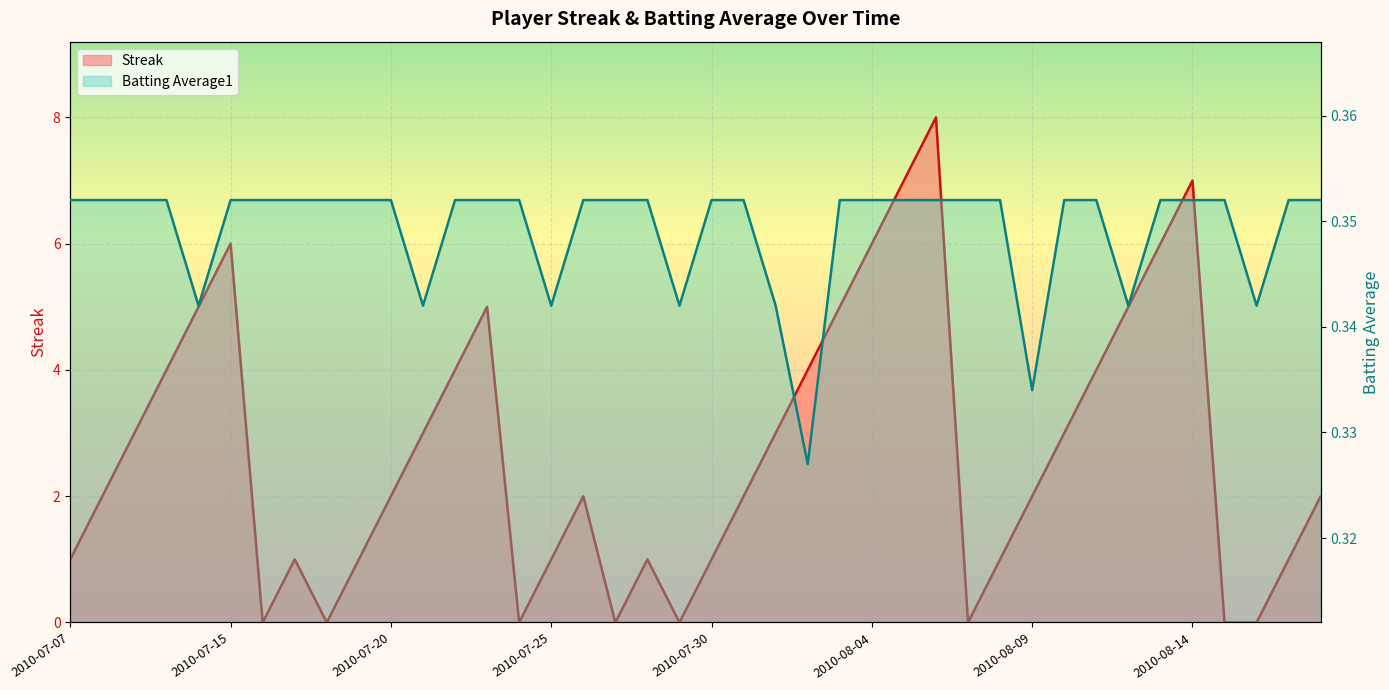

Which series has the largest total across all categories?

Streak